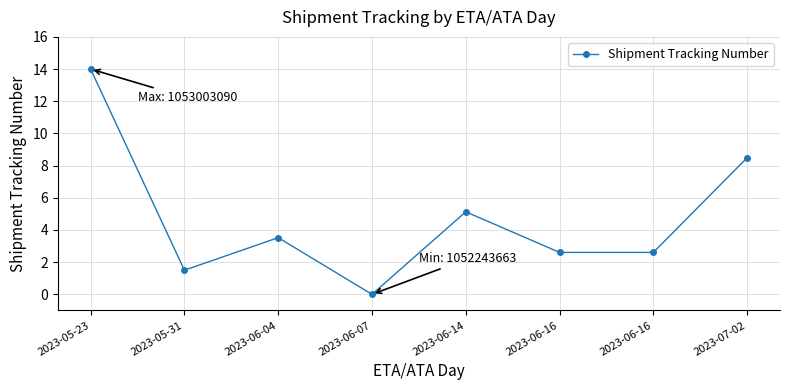

True or false: the data shows 7.8 at 2023-06-14.

False